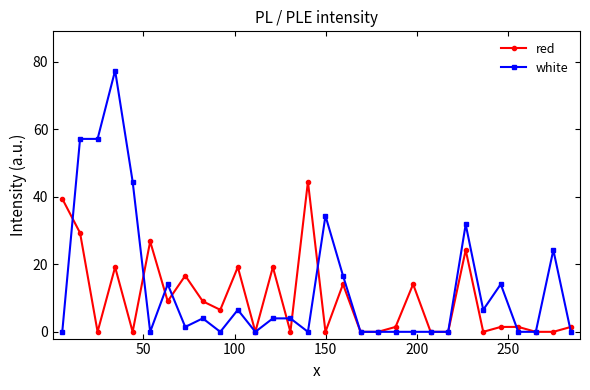

How many lines are shown in the chart?

2